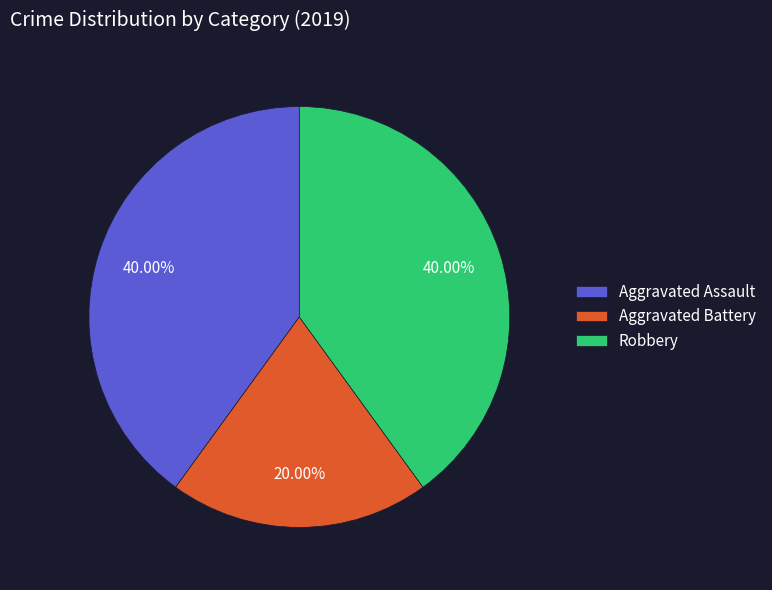

The Robbery slice represents 52% of the pie. True or false?

False